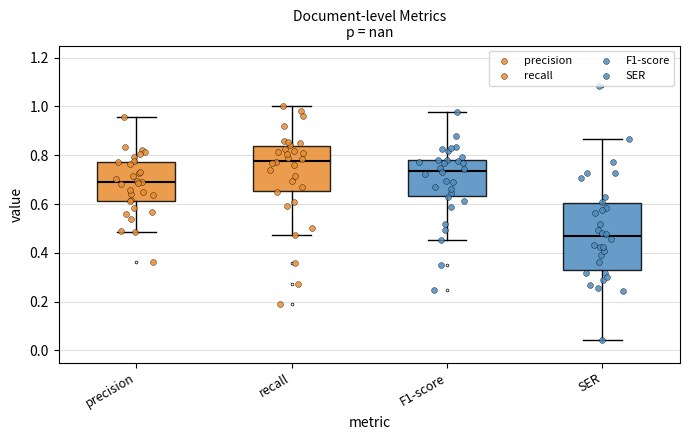

Which box's median line is the lowest?

SER